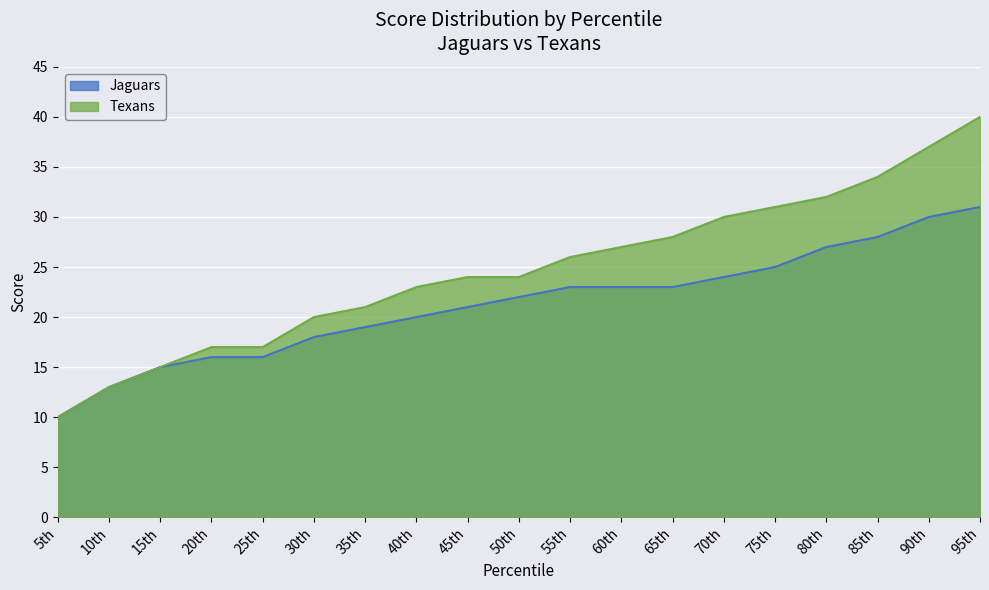

What is the label of the 7th point from the left?

35th